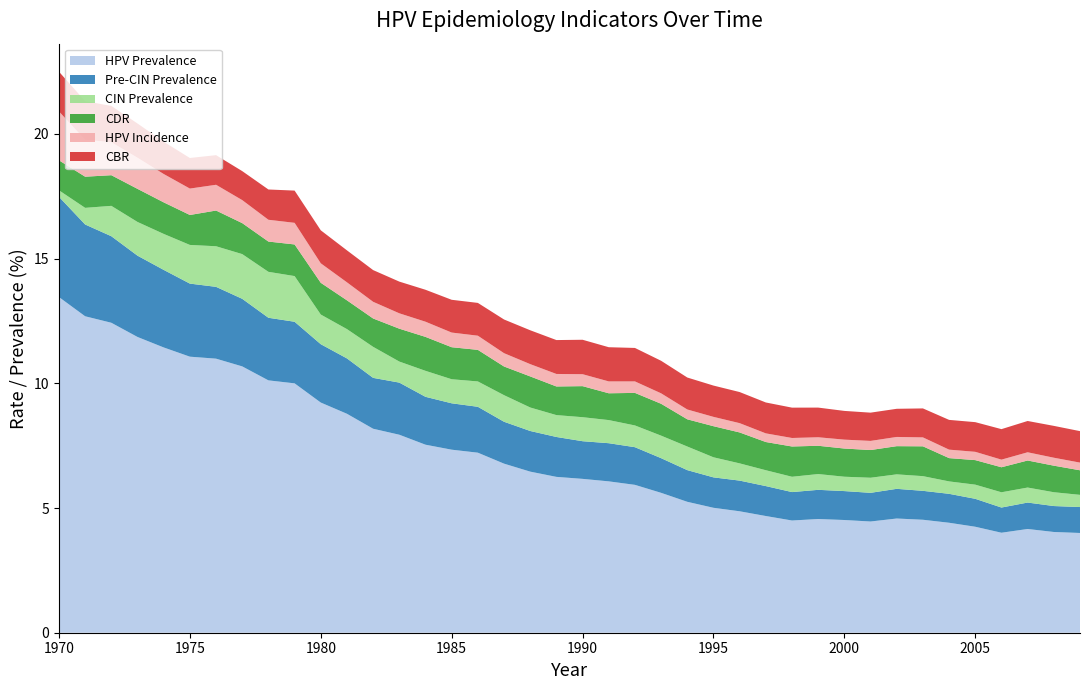

The value of HPV Prevalence at 1985 is 7.3. True or false?

True